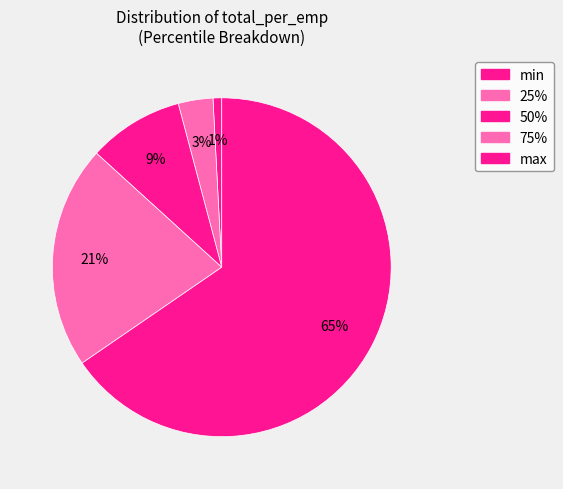

To the nearest percent, what is the difference between the 25% and 75% slice percentages?

18%